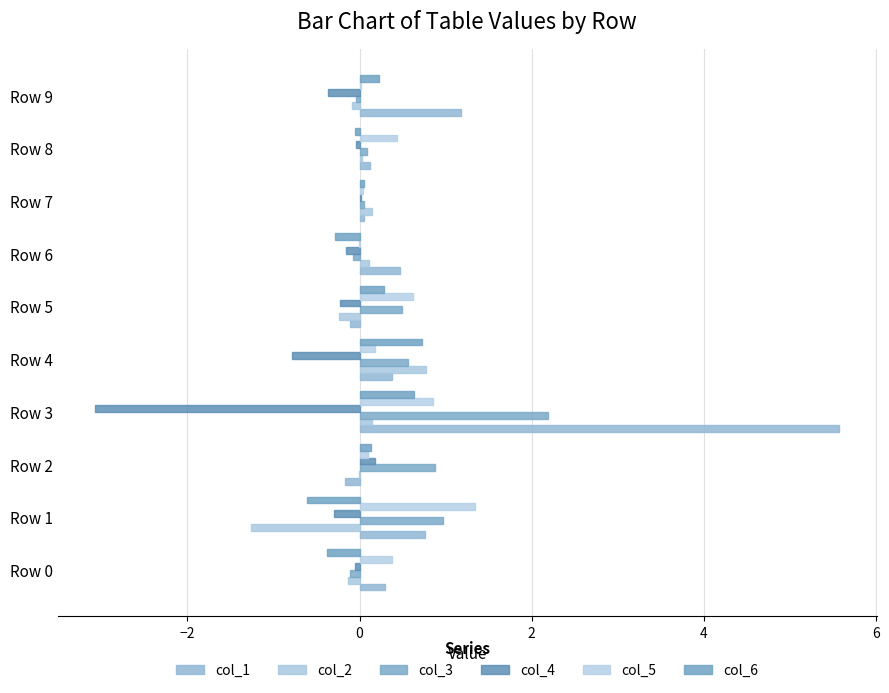

What is the average value of the col_3 series?

0.5